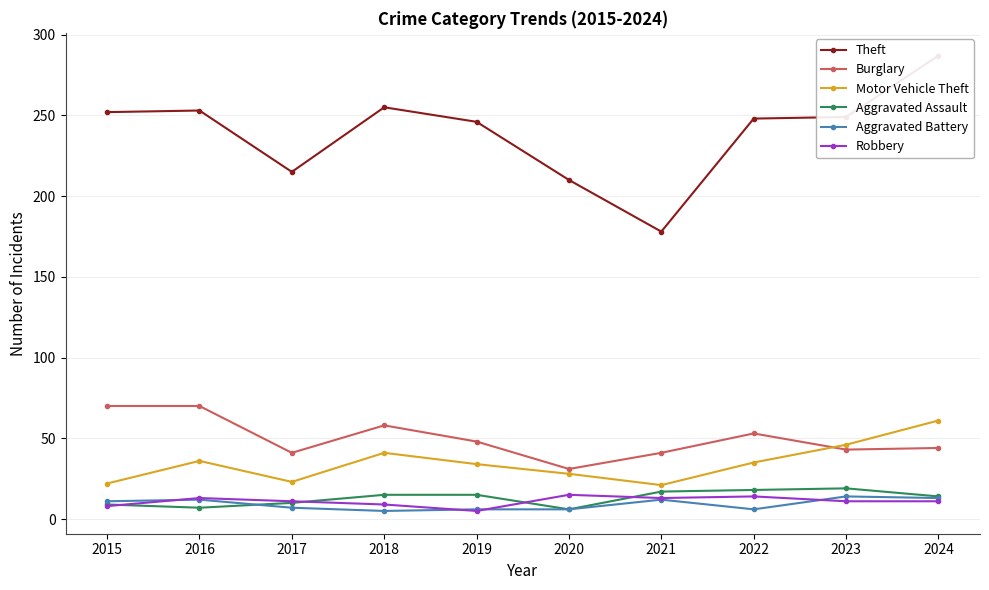

True or false: Robbery and Theft intersect in this chart.

False